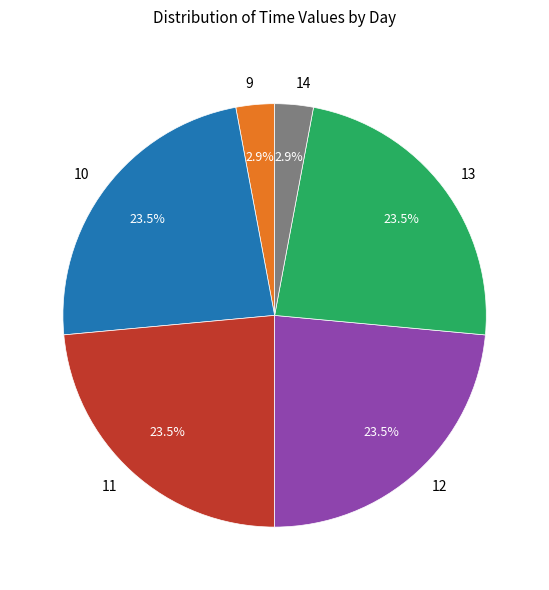

What percentage is NOT represented by 9?

97.1%